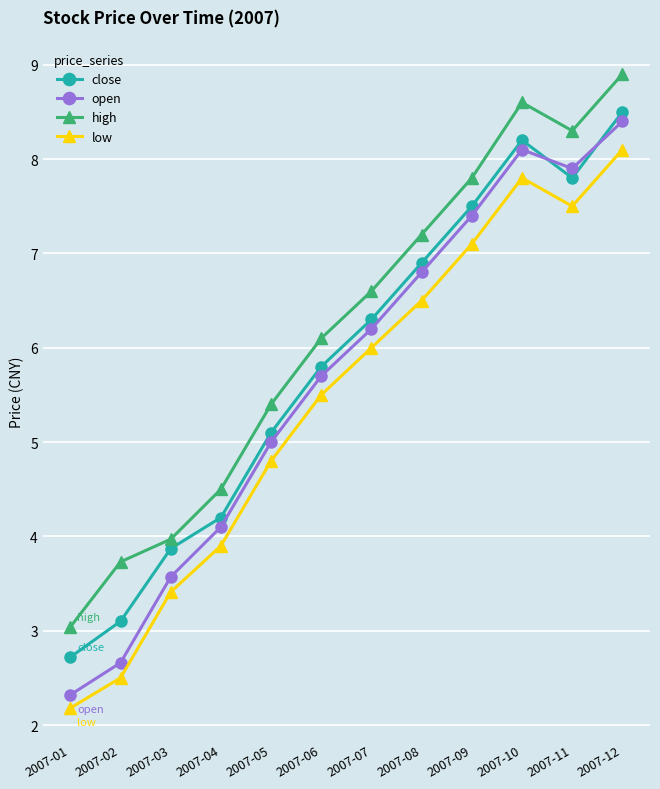

In high, how many points are higher than both neighbors (excluding endpoints)?

1